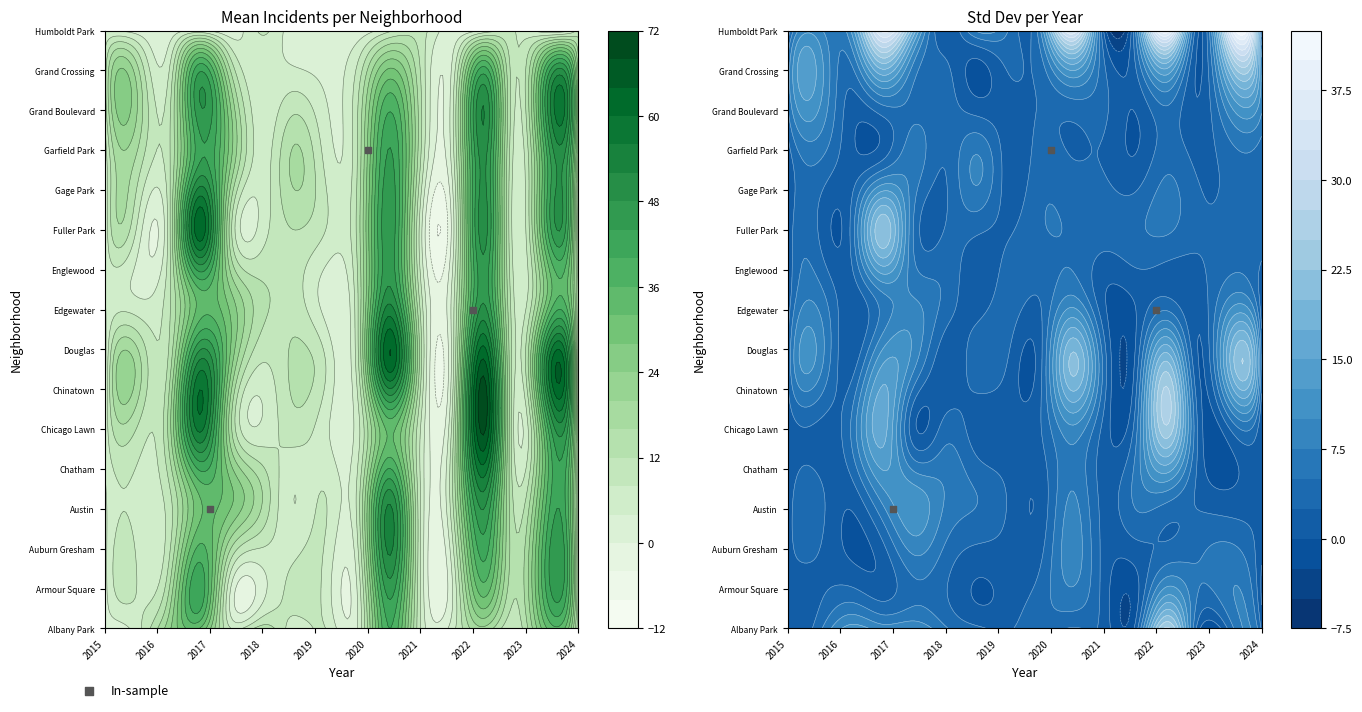

How many values are between 3 and 12?

3